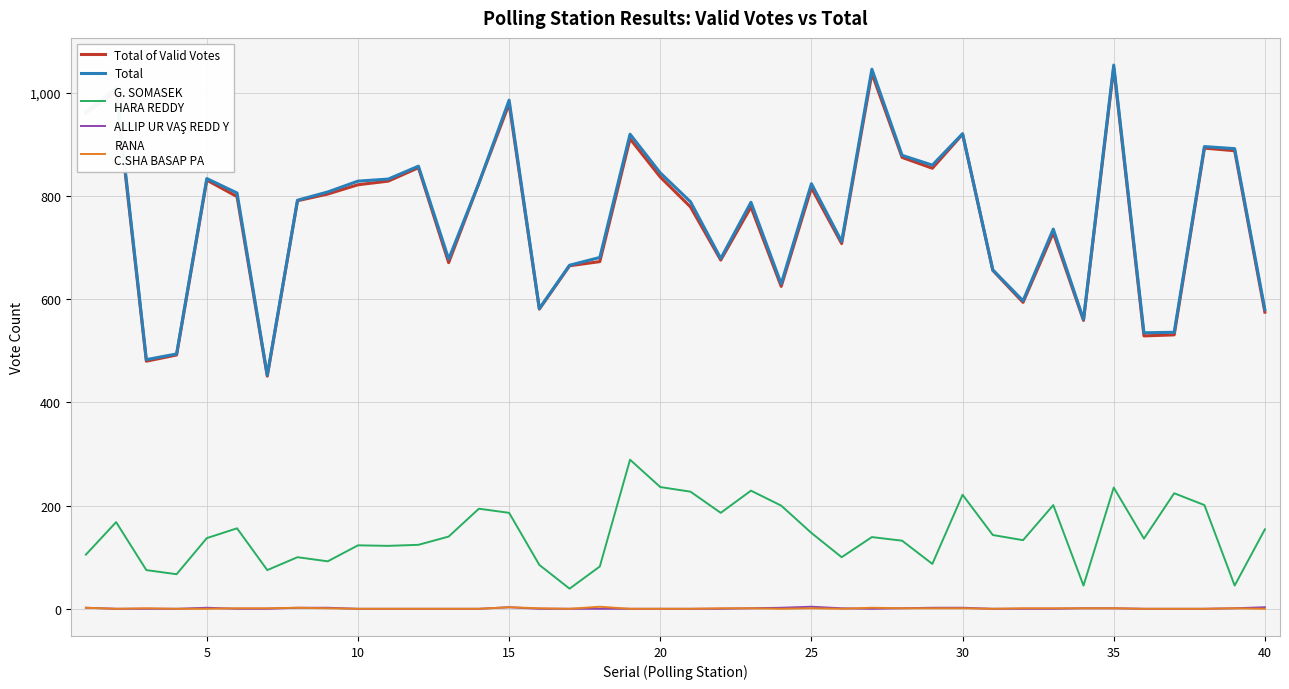

What is the greatest value displayed?

1054